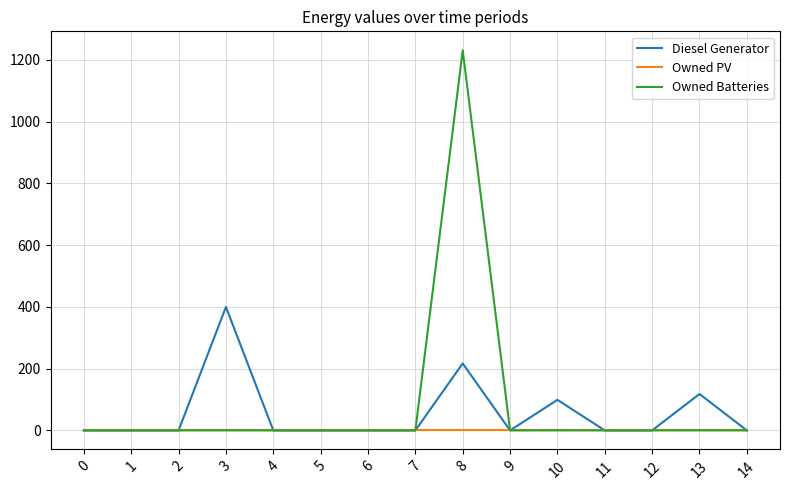

Which series has the largest range (max minus min)?

Owned Batteries